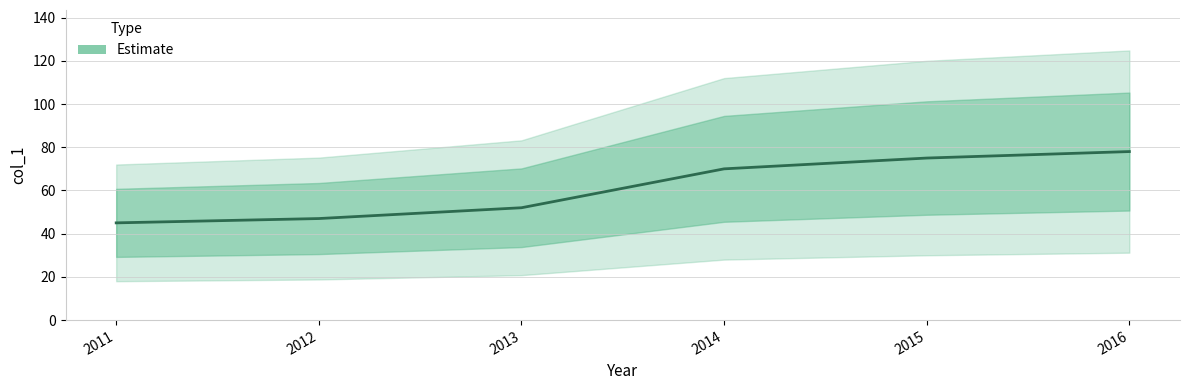

What is the difference between the second highest and minimum values?

30